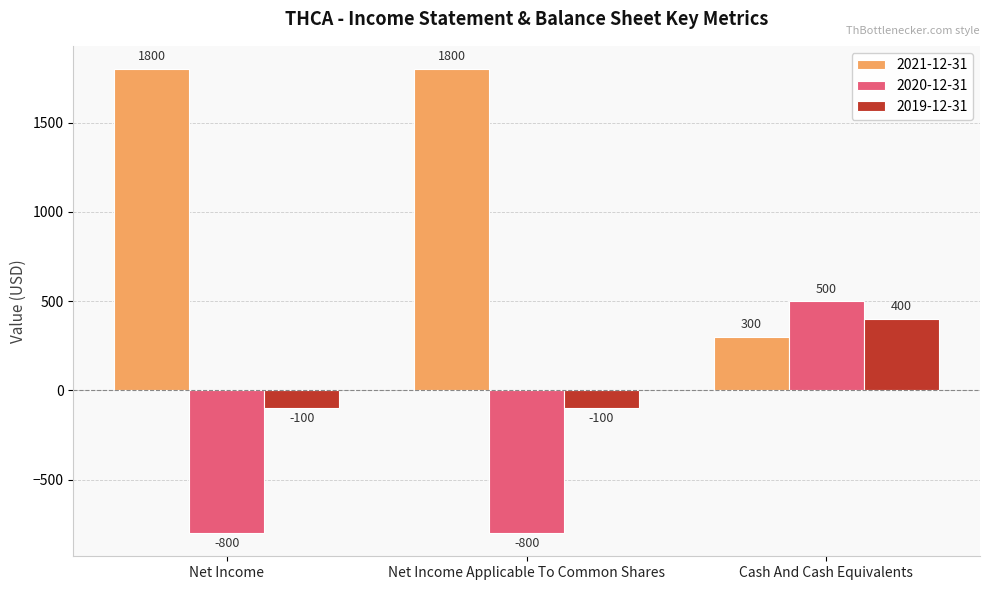

At Net Income, list the series in order from largest to smallest.

2021-12-31, 2019-12-31, 2020-12-31